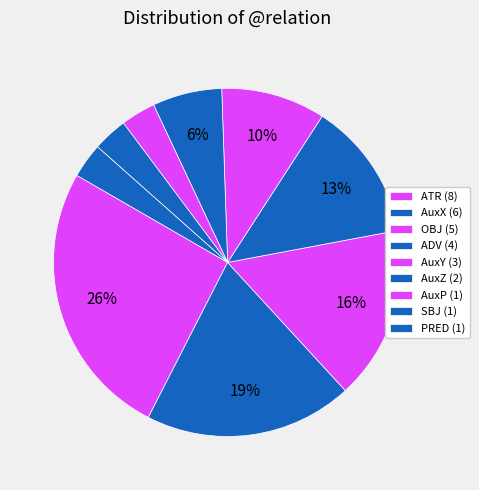

True or false: AuxX accounts for 19% of the total.

True